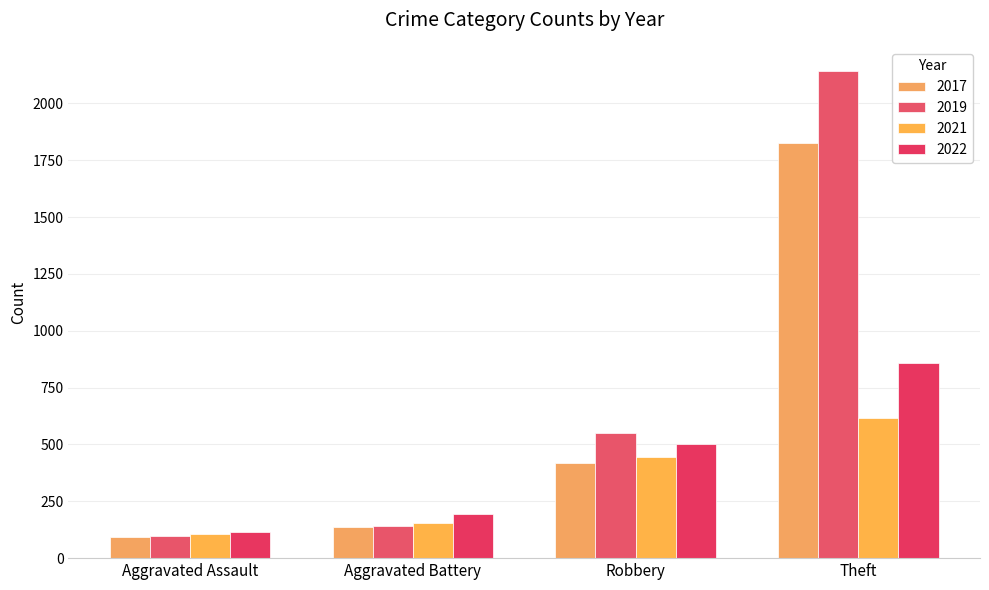

Is it true that 2017 equals 219 at Aggravated Battery?

False